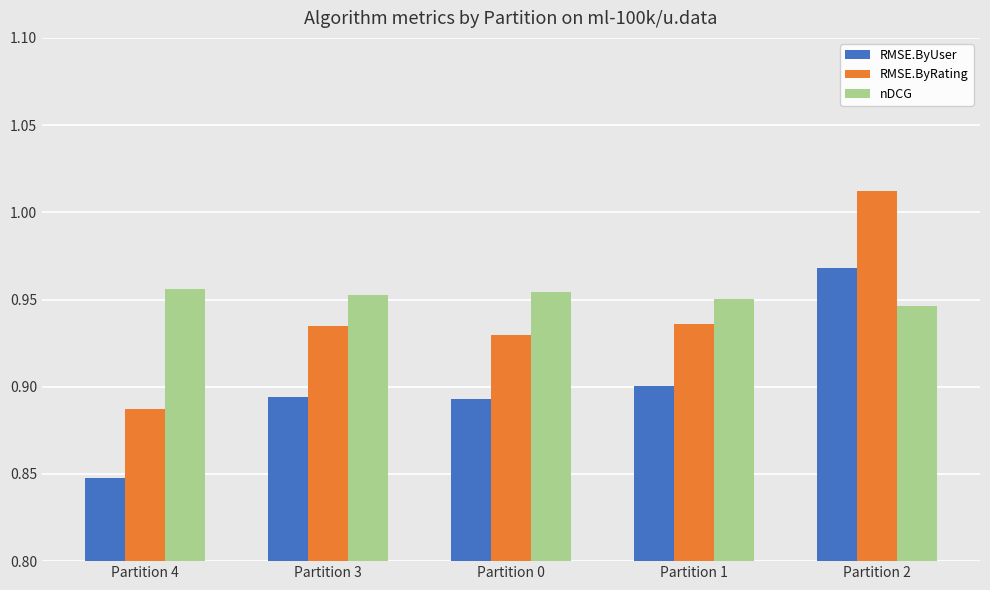

Which series changed the most between Partition 4 and Partition 2?

RMSE.ByRating